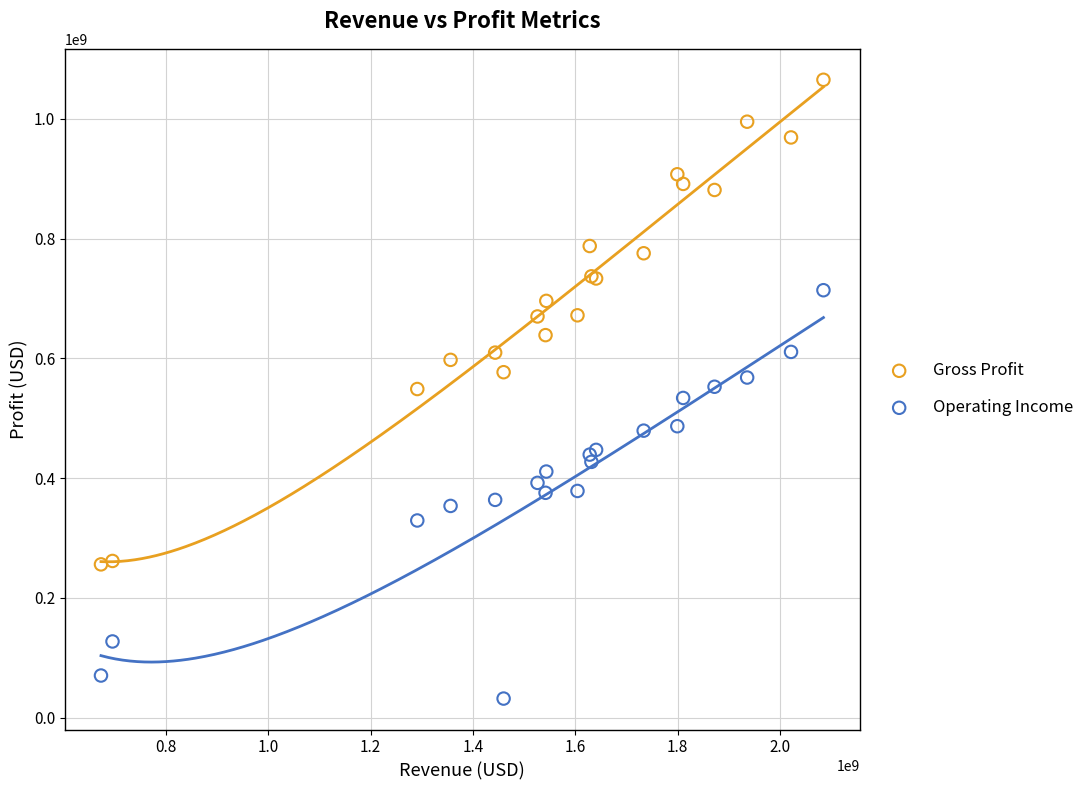

Which series has the largest Y range (max minus min)?

Gross Profit